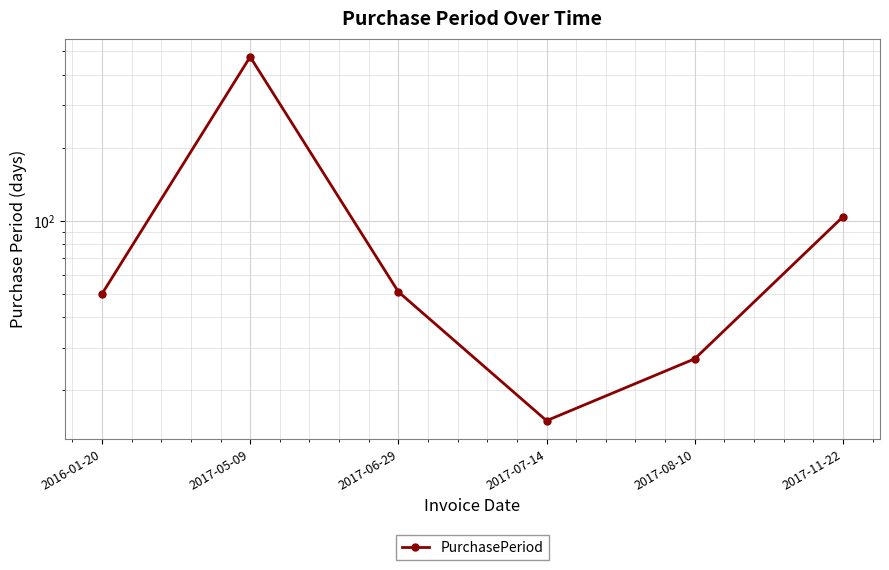

How many points are lower than both their immediate neighbors (excluding endpoints)?

1